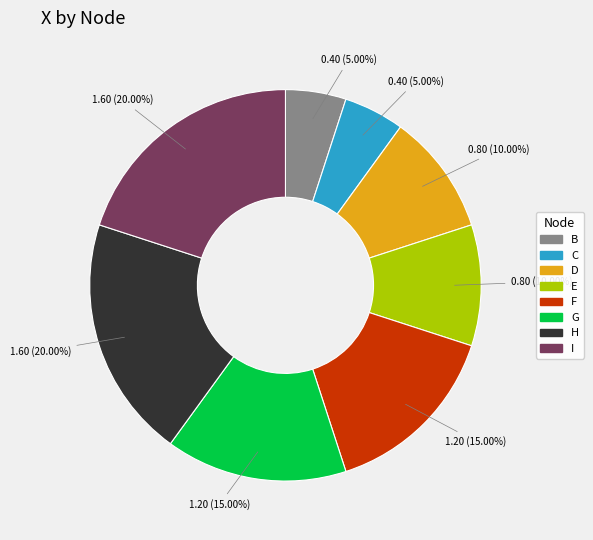

Does H represent more than half of the total?

No